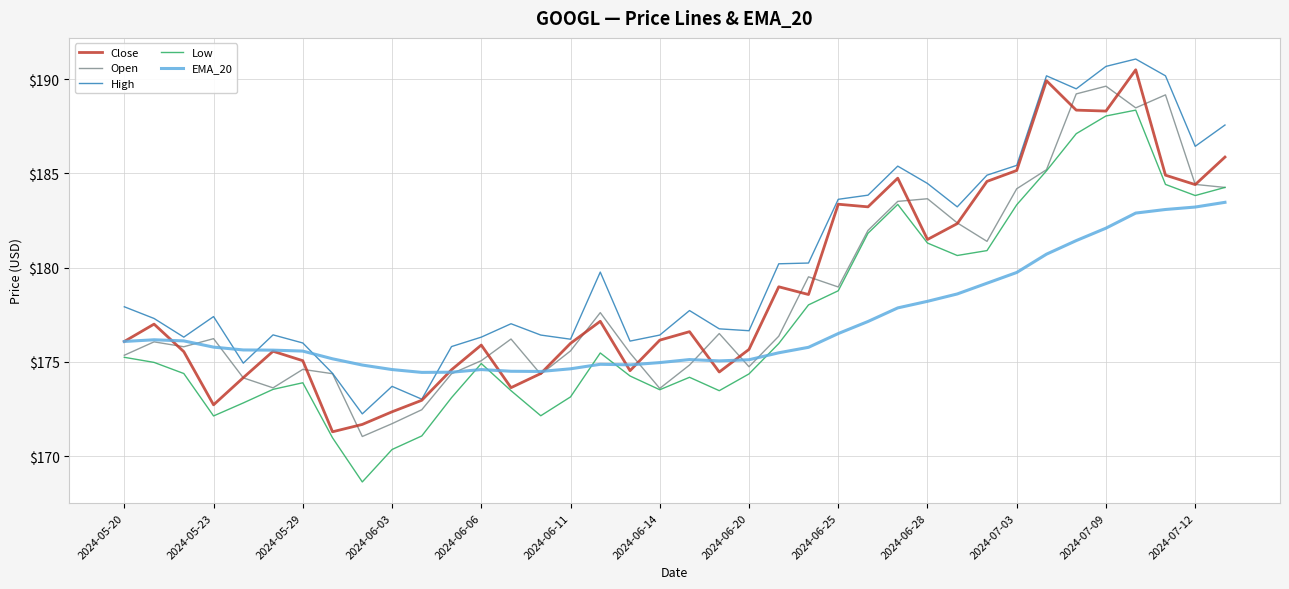

What is the highest value of the Open series?

189.6